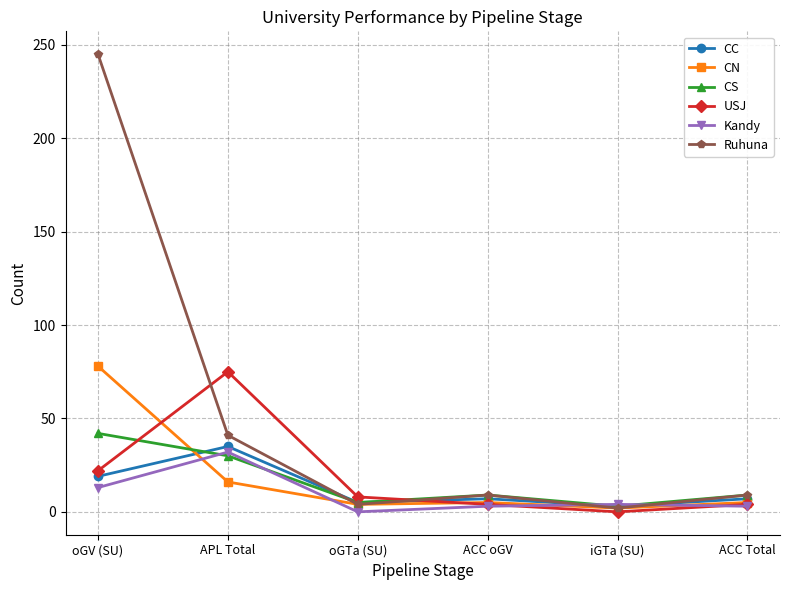

The value of USJ at iGTa (SU) is 0. True or false?

True